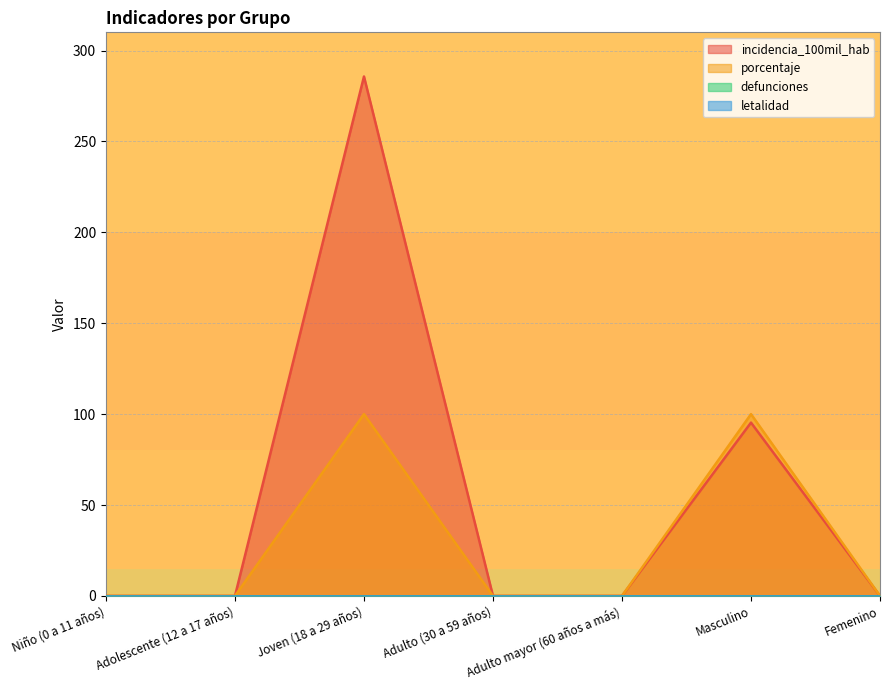

How many positive values does the porcentaje series have?

2